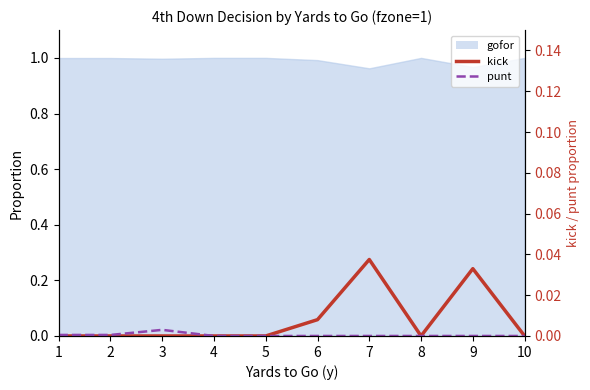

Where is the first local minimum for kick?

8